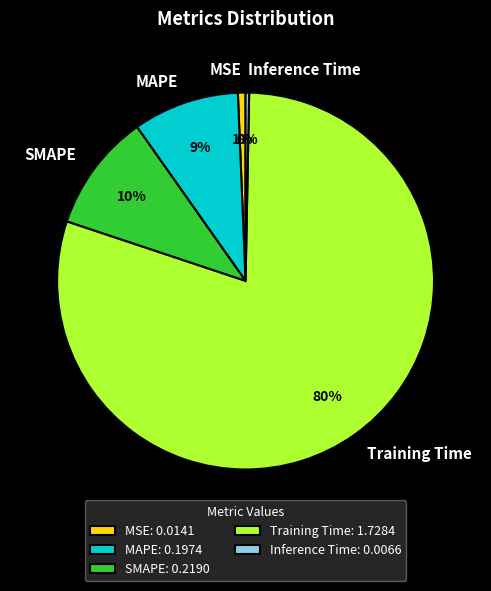

To the nearest percent, what is the combined percentage of Inference Time and MAPE?

9%